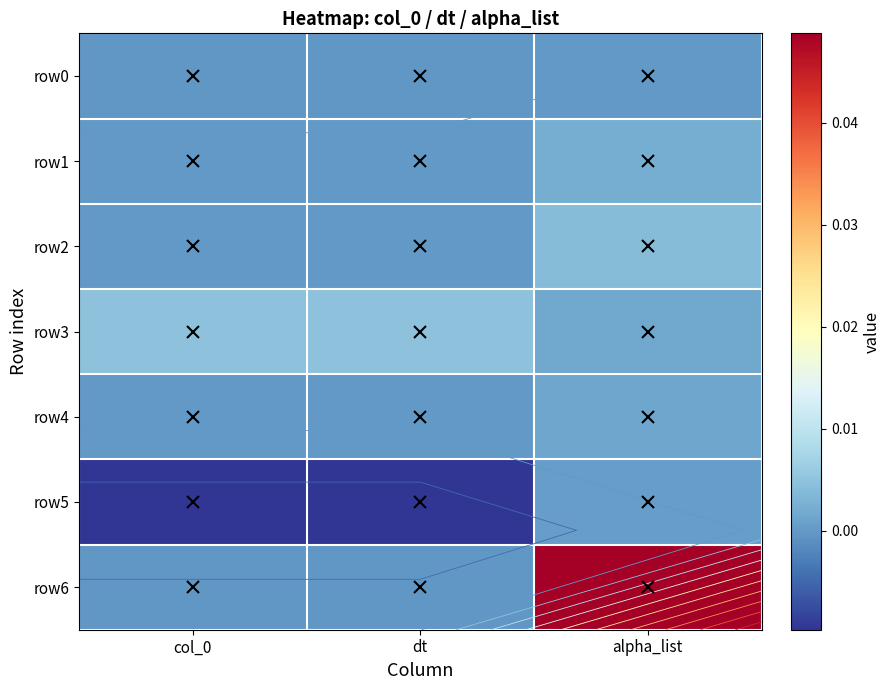

Is the value of row1 at alpha_list greater than the value of row0 at col_0?

Yes